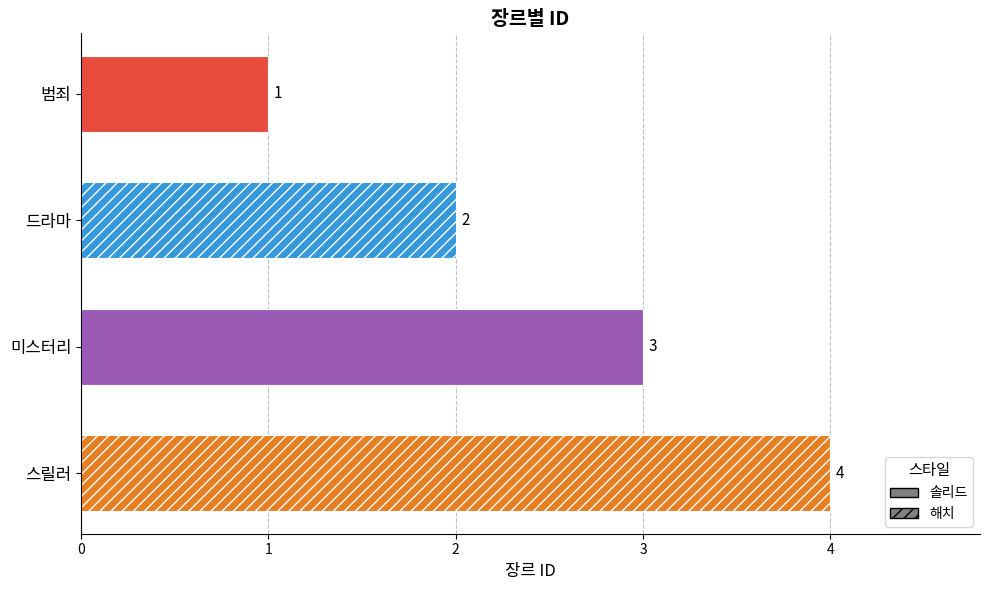

How many bars are there in total?

4